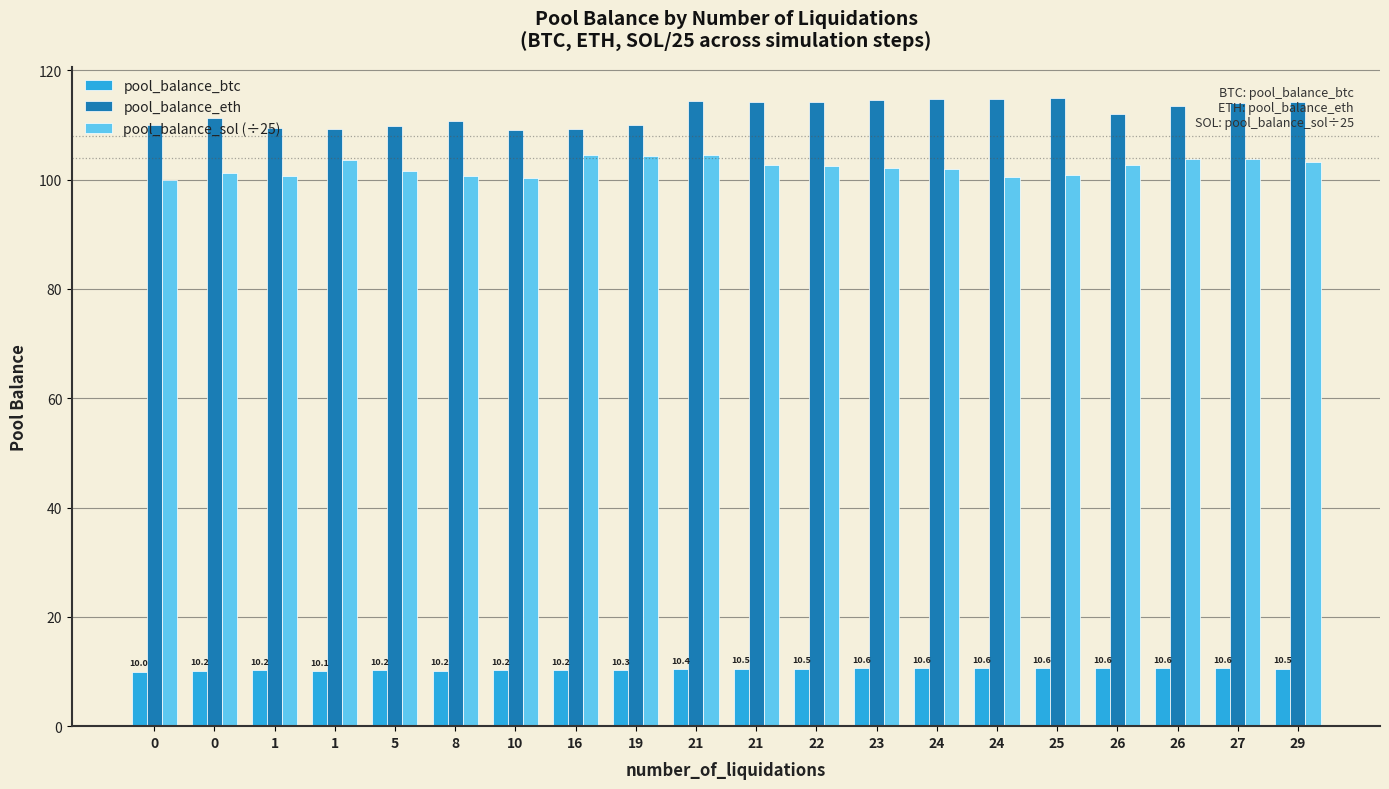

Between 24 and 26, which series saw the biggest shift?

pool_balance_sol (÷25)